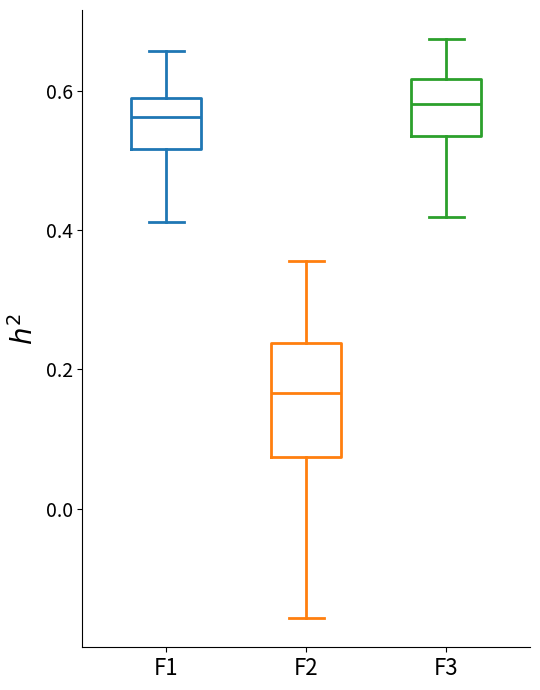

Where does the median line of the box for F2 sit on the y-axis? The values are not printed on the chart, so give them approximately, as read against the axis.

0.16